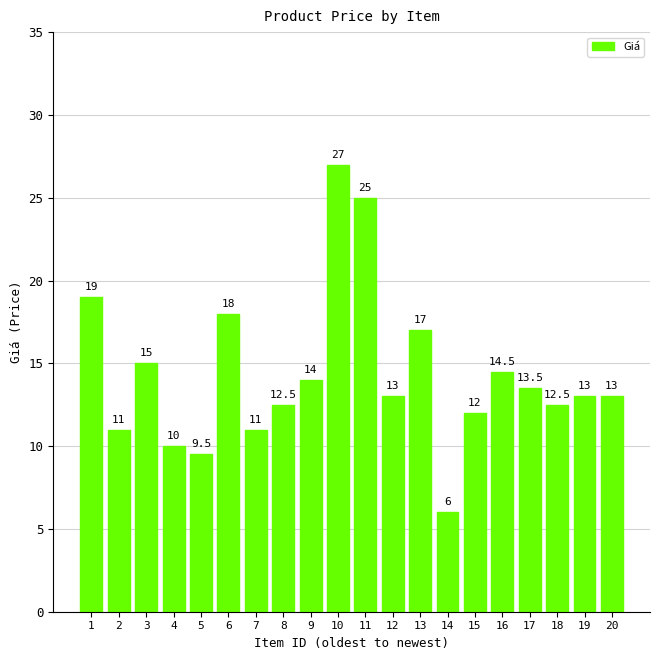

What is the value of the 20th bar from the left?

13.0